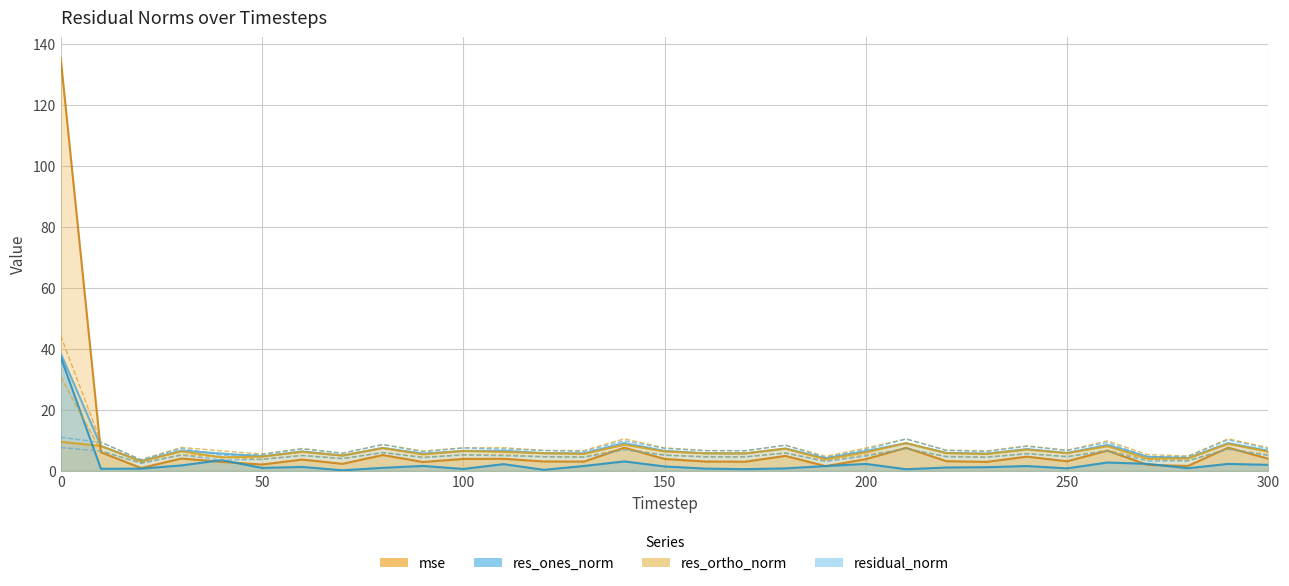

What is the minimum value for residual_norm?

3.2